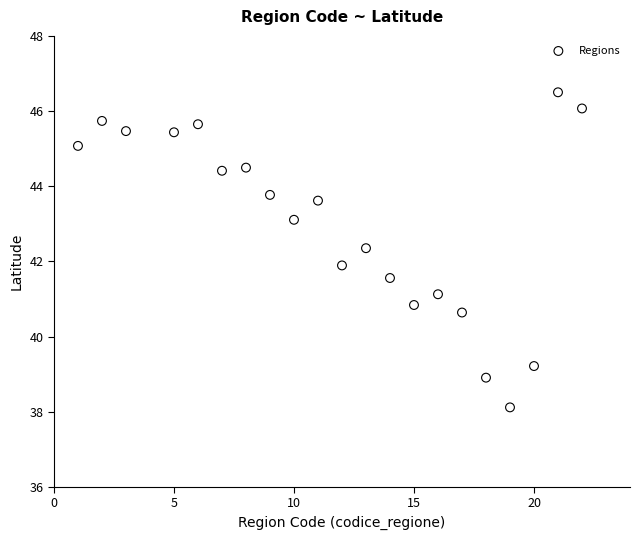

What is the range of X values (max minus min)?

21.0